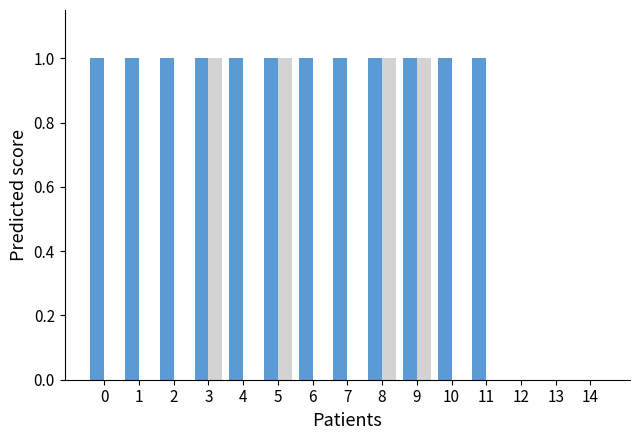

How many groups of bars are there?

15